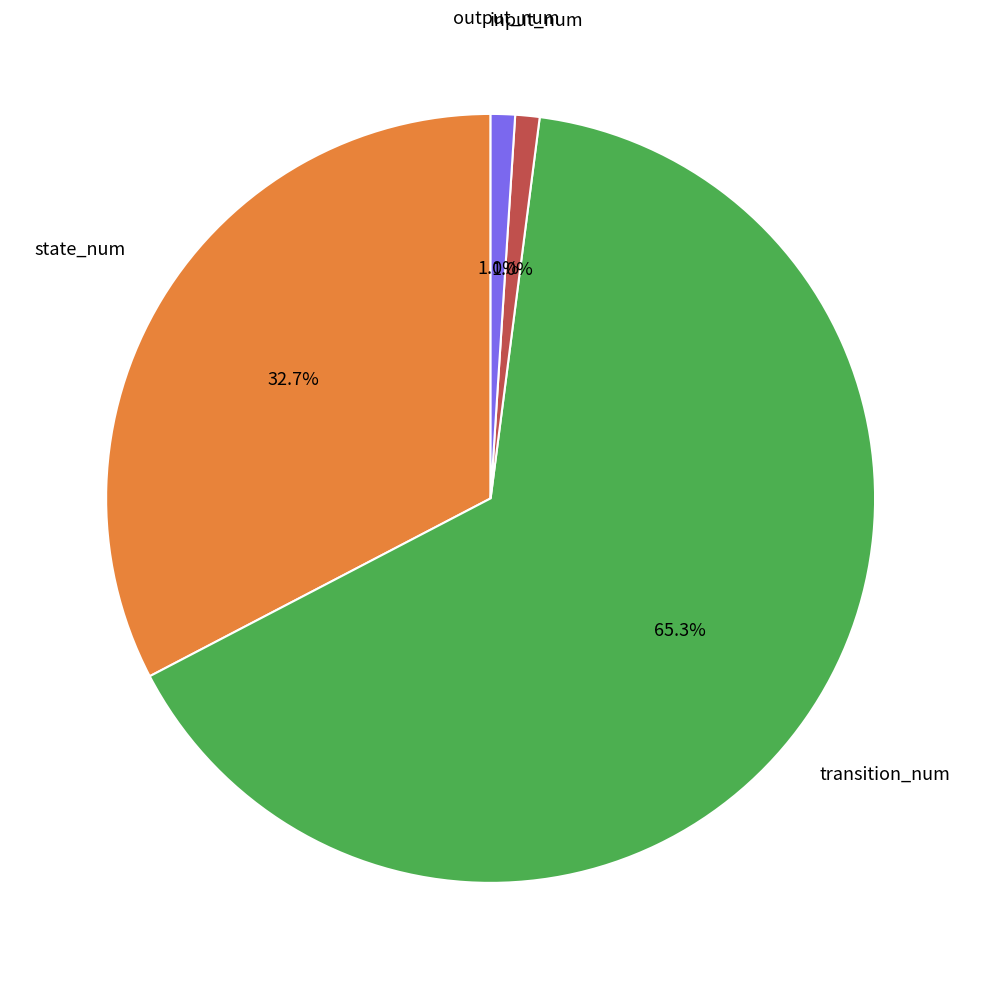

Is there a majority slice in this chart?

Yes